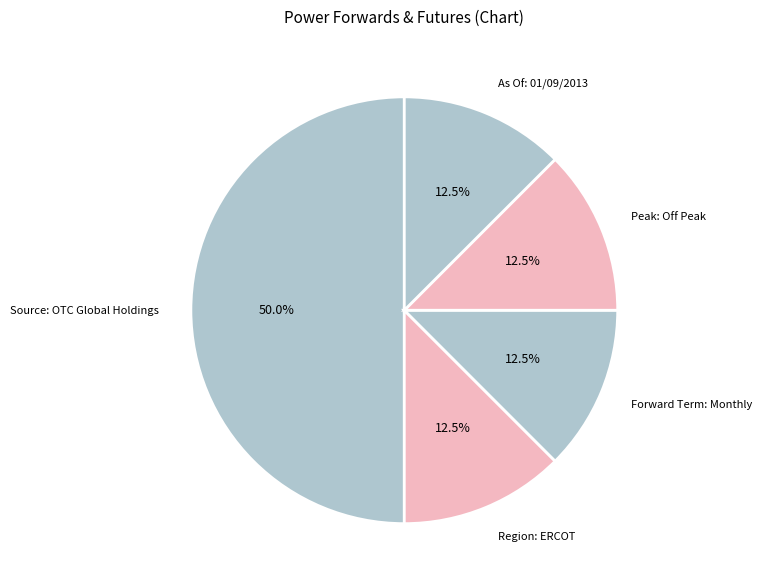

Does Region: ERCOT account for over 50% of the chart?

No